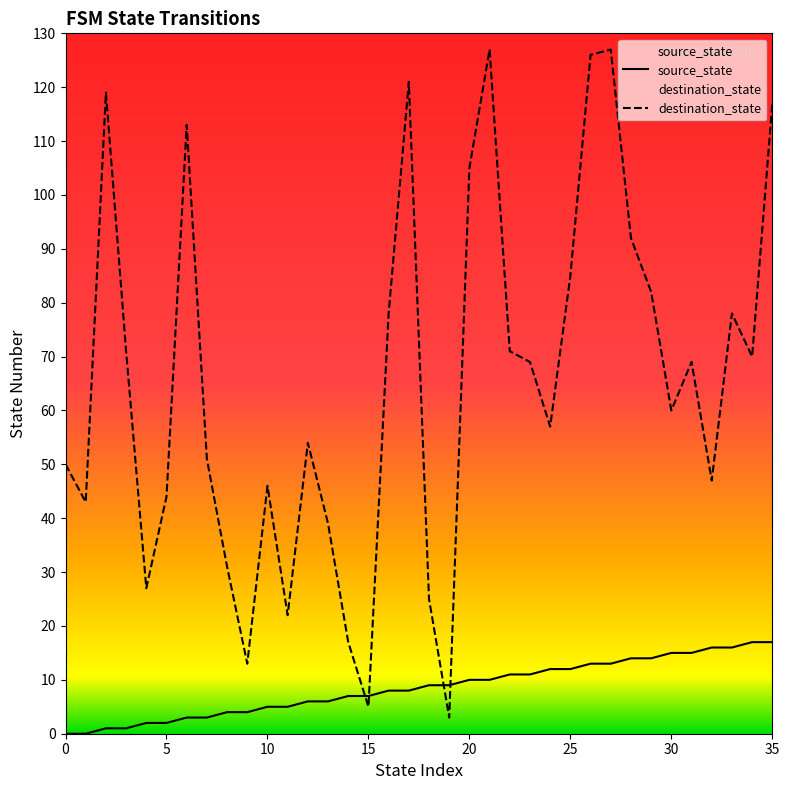

Read the destination_state value at 19.

3